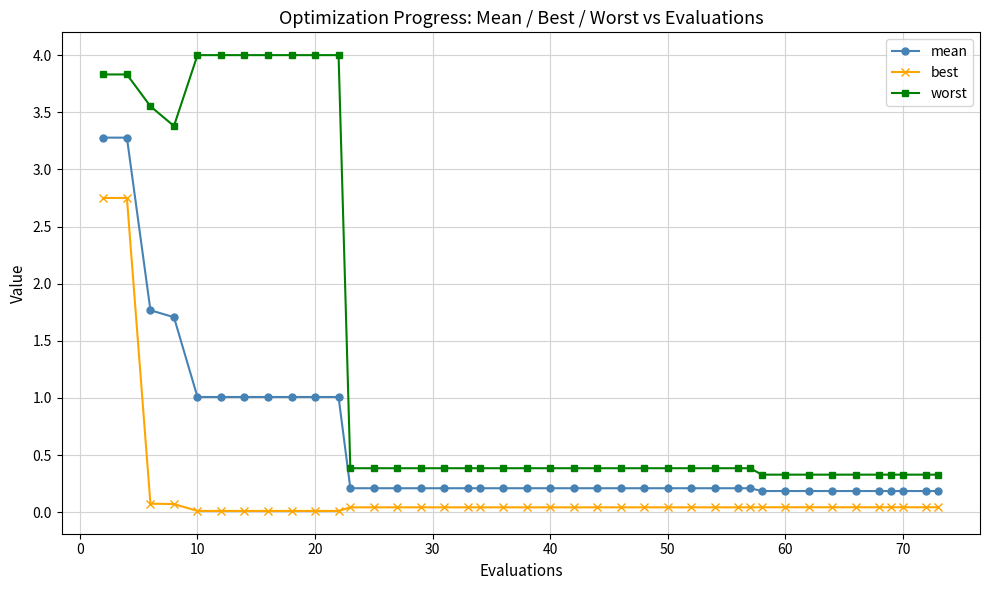

Which series has the largest range (max minus min)?

worst